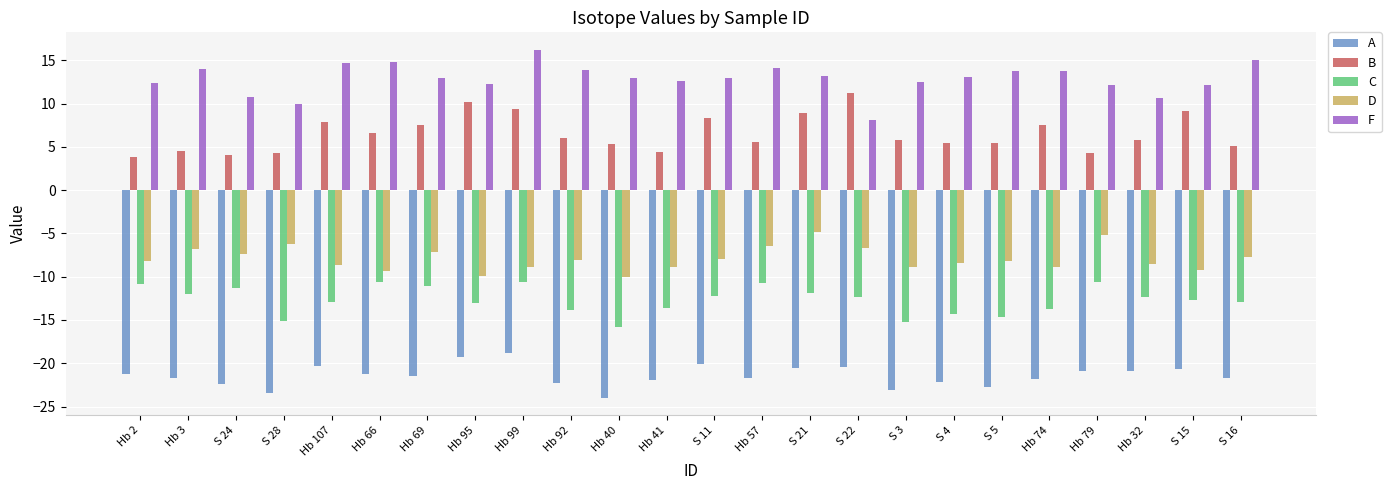

What is the sum of all C values?

-304.2